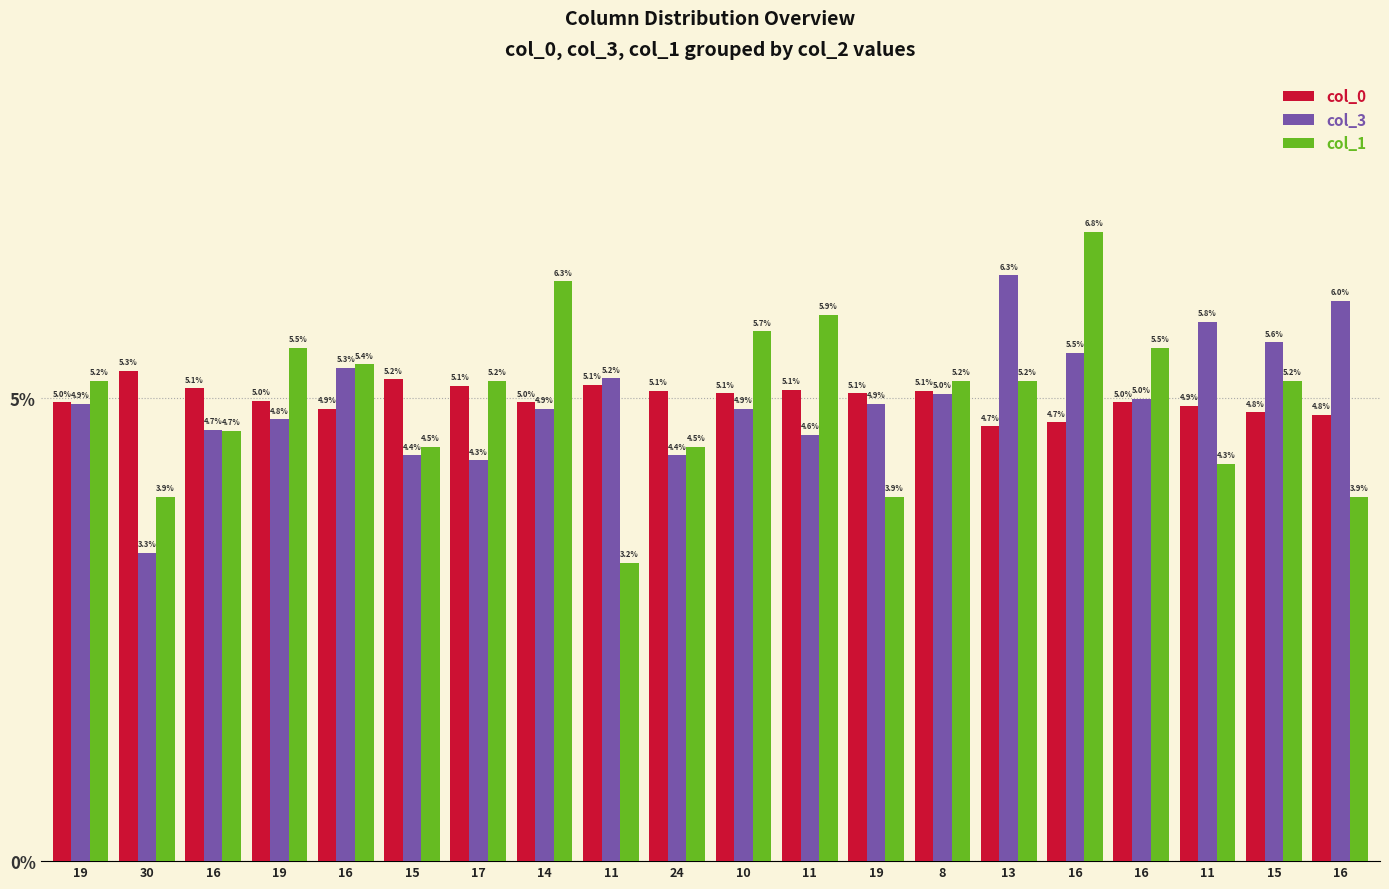

Is the value of col_0 at 11 greater than the value of col_1 at 16?

Yes